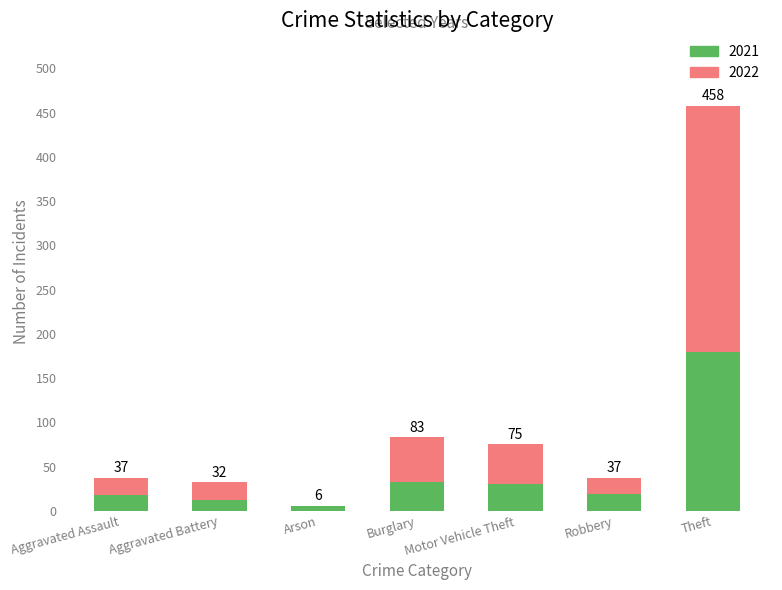

Is it true that 2021 equals 17 at Aggravated Battery?

False